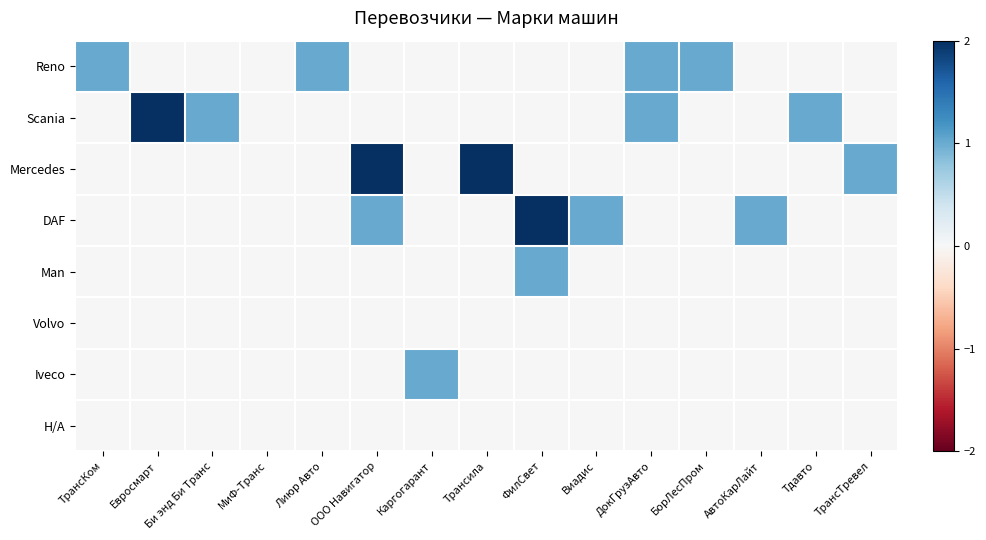

What is the spread (max minus min) of values at БорЛесПром?

1